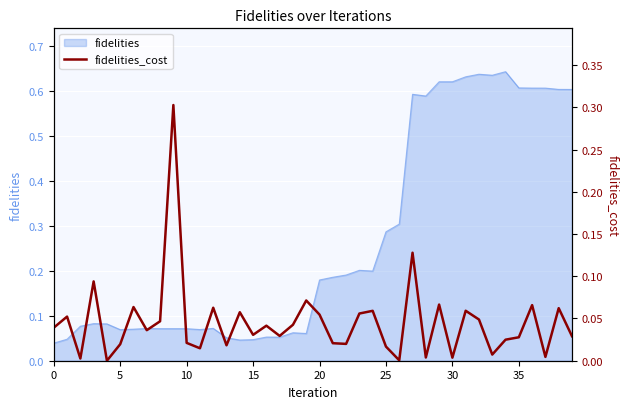

What is the difference between the second highest and minimum values?

0.1